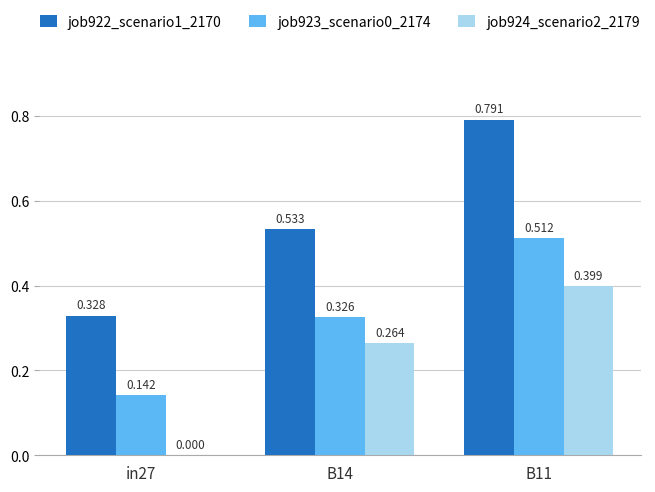

Is the value of job924_scenario2_2179 at B14 greater than the value of job923_scenario0_2174 at B11?

No